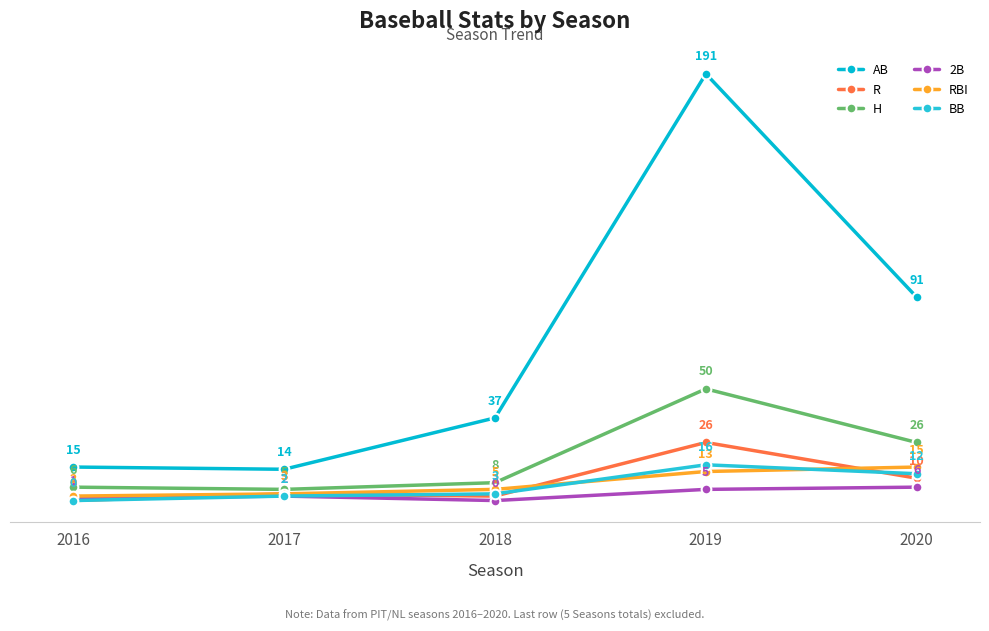

Count the number of categories in the chart.

5